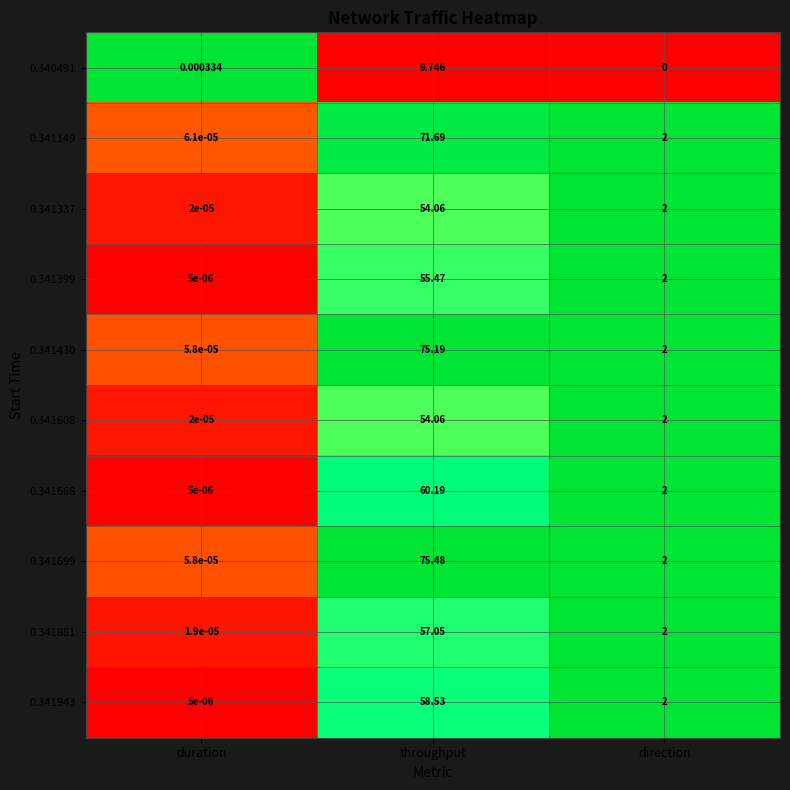

Rank the categories by 0.341699 value from lowest to highest.

duration, direction, throughput